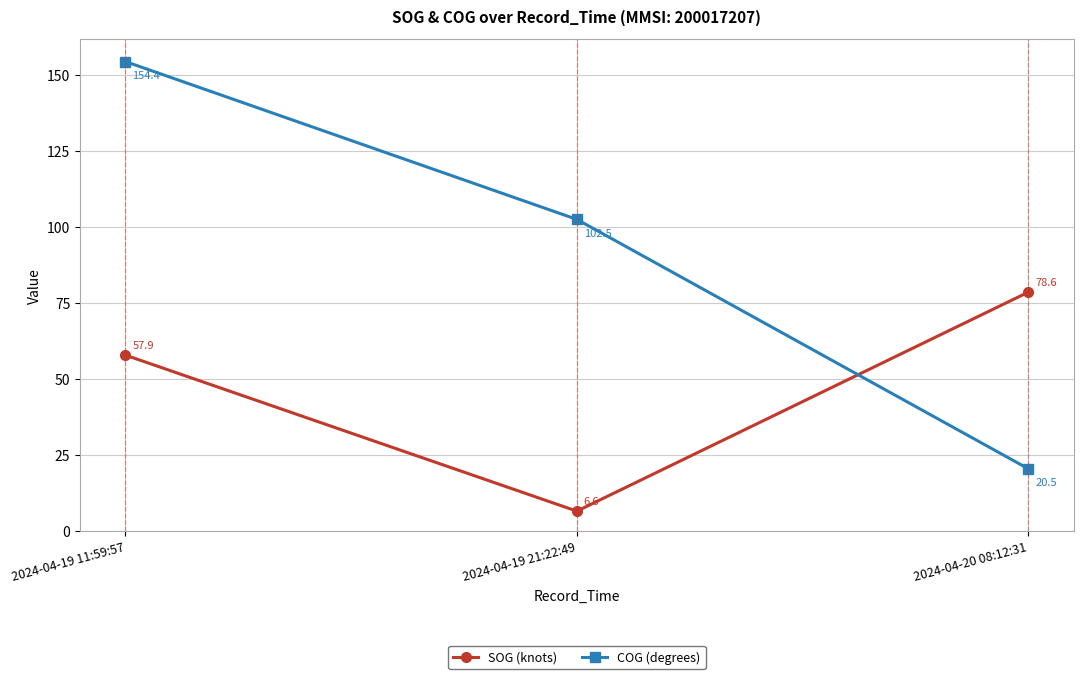

Which series has the largest total across all categories?

COG (degrees)